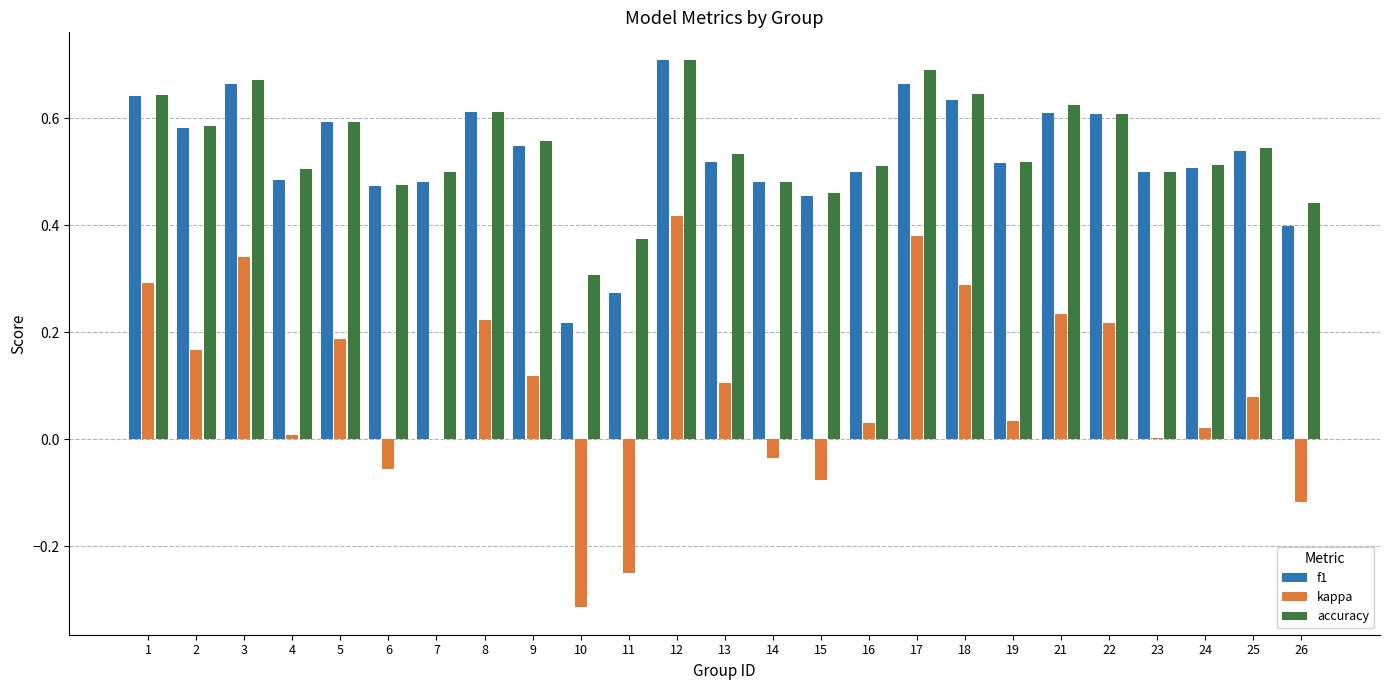

The f1 series shows 0.5 at 23. True or false?

True